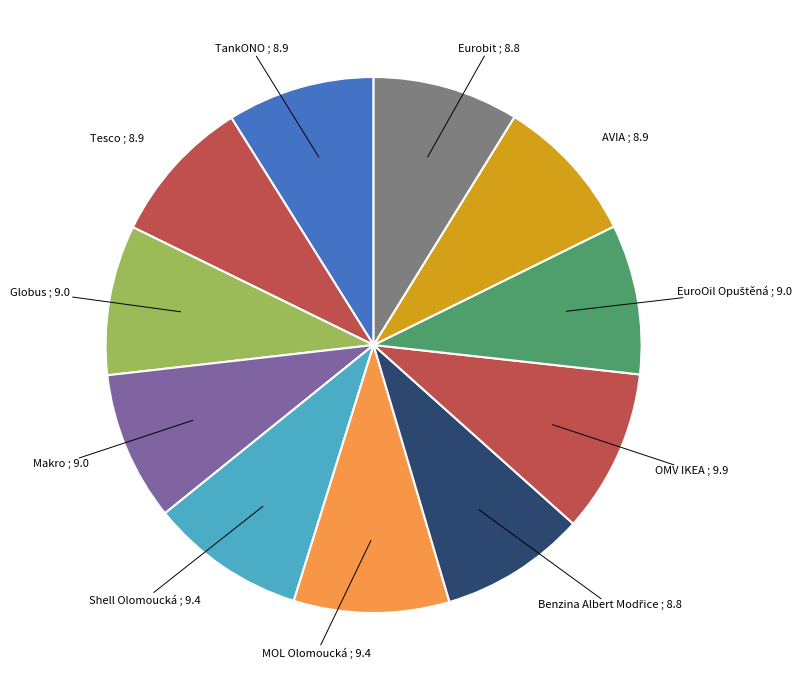

Rank the categories by value from highest to lowest.

OMV IKEA, Shell Olomoucká, MOL Olomoucká, Globus, EuroOil Opuštěná, Makro, TankONO, AVIA, Tesco, Benzina Albert Modřice, Eurobit